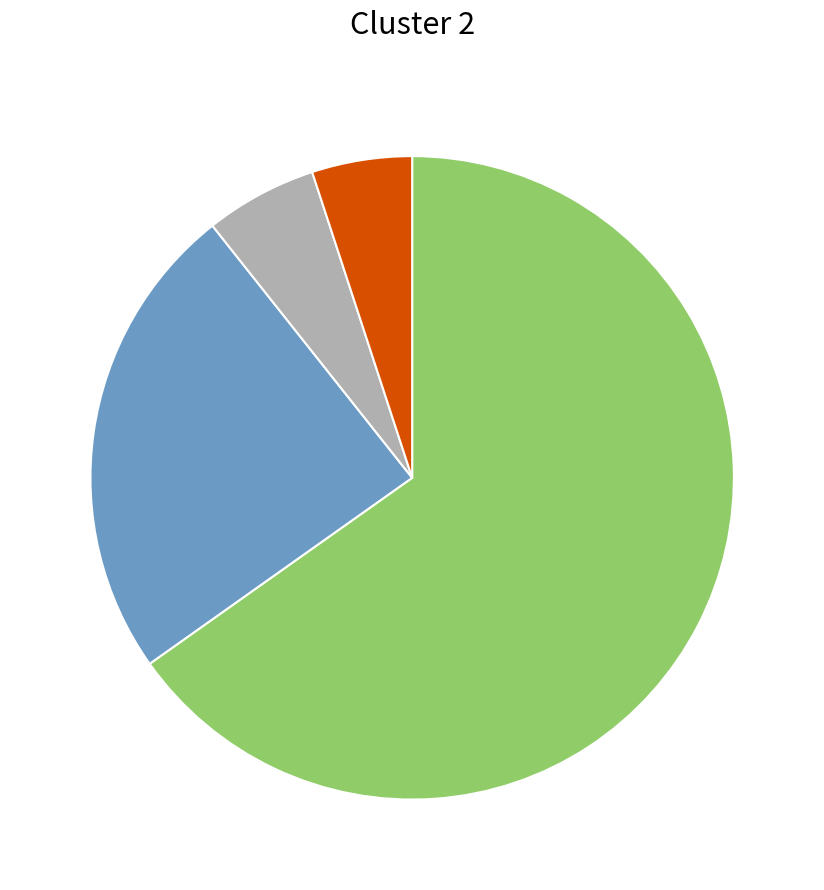

Does any single category account for the majority?

Yes